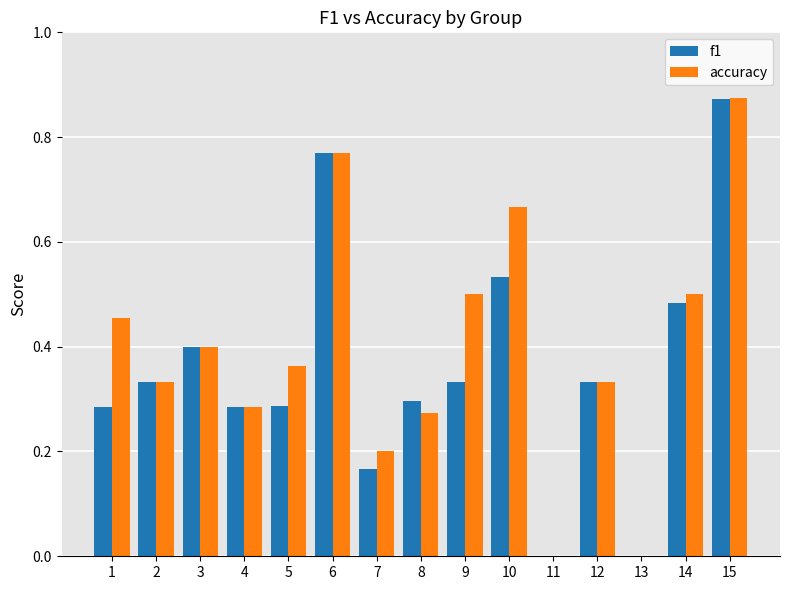

At which category is the sum across all series the highest?

15